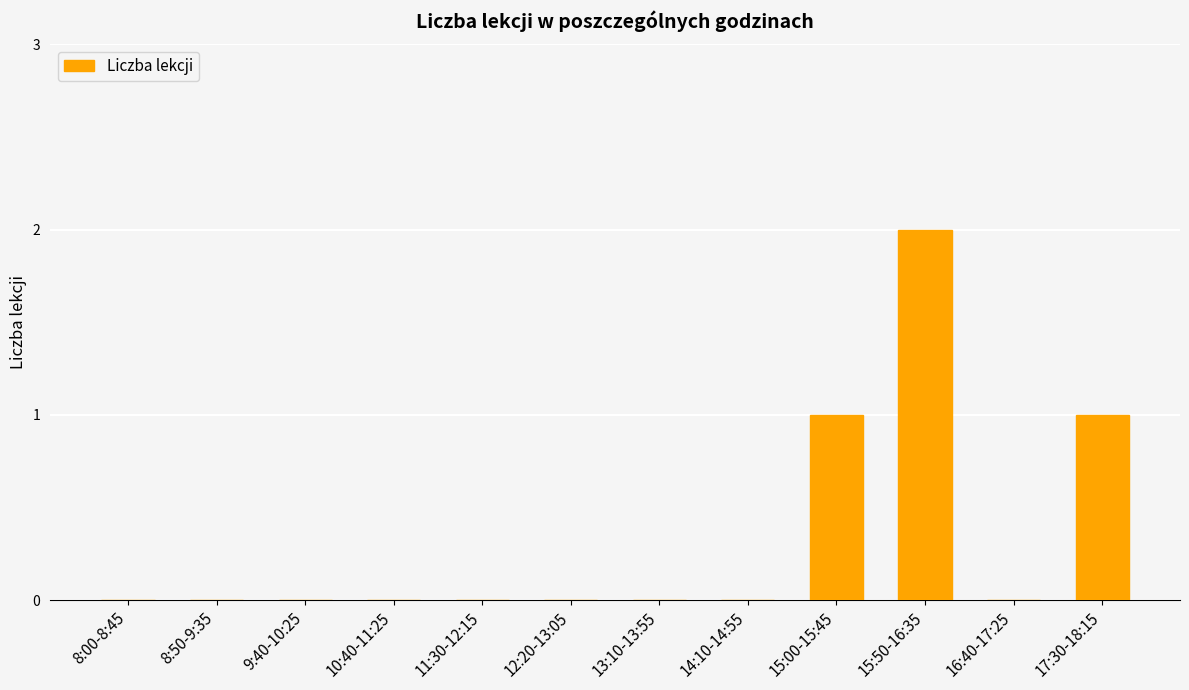

What is the sum of all values?

4